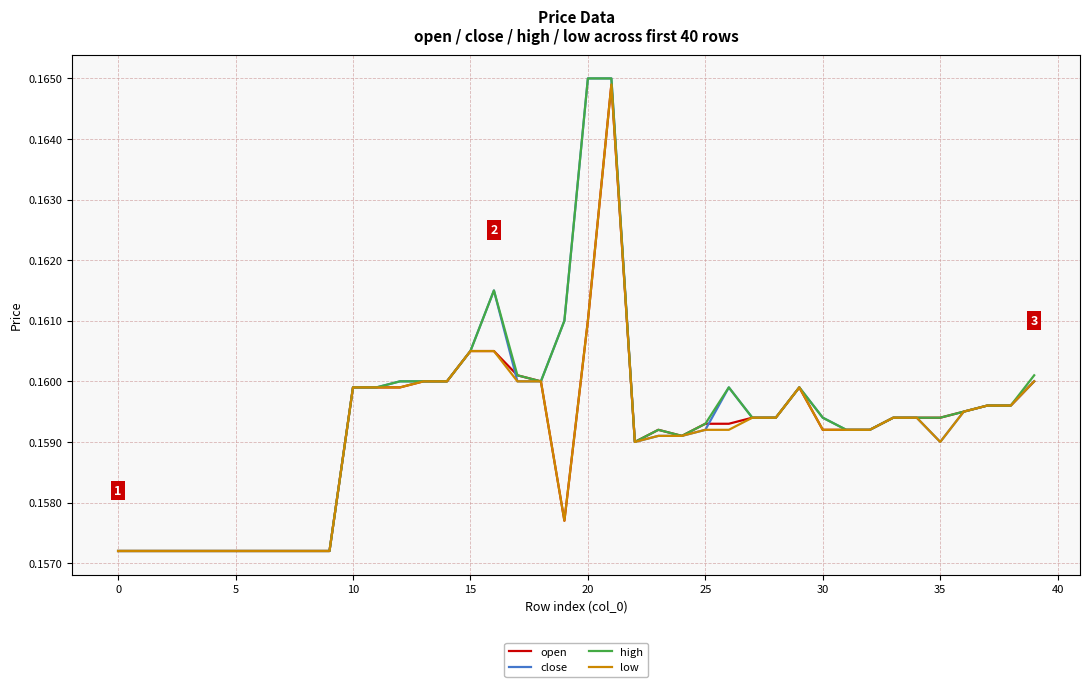

What are all the series names shown in the legend?

open, close, high, low